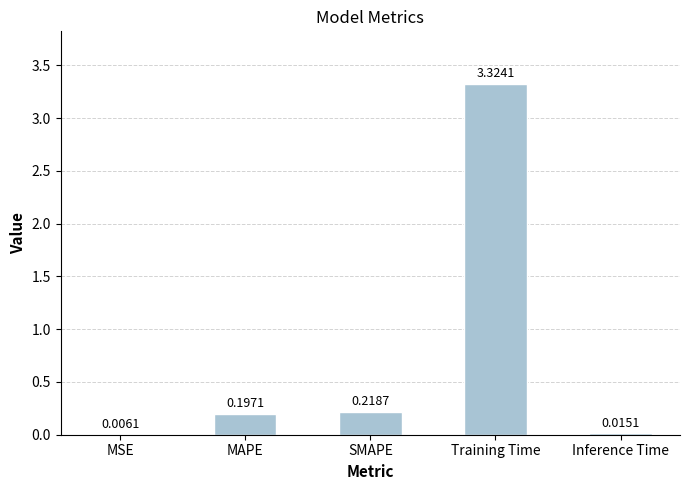

Which has a higher value, MSE or MAPE?

MAPE